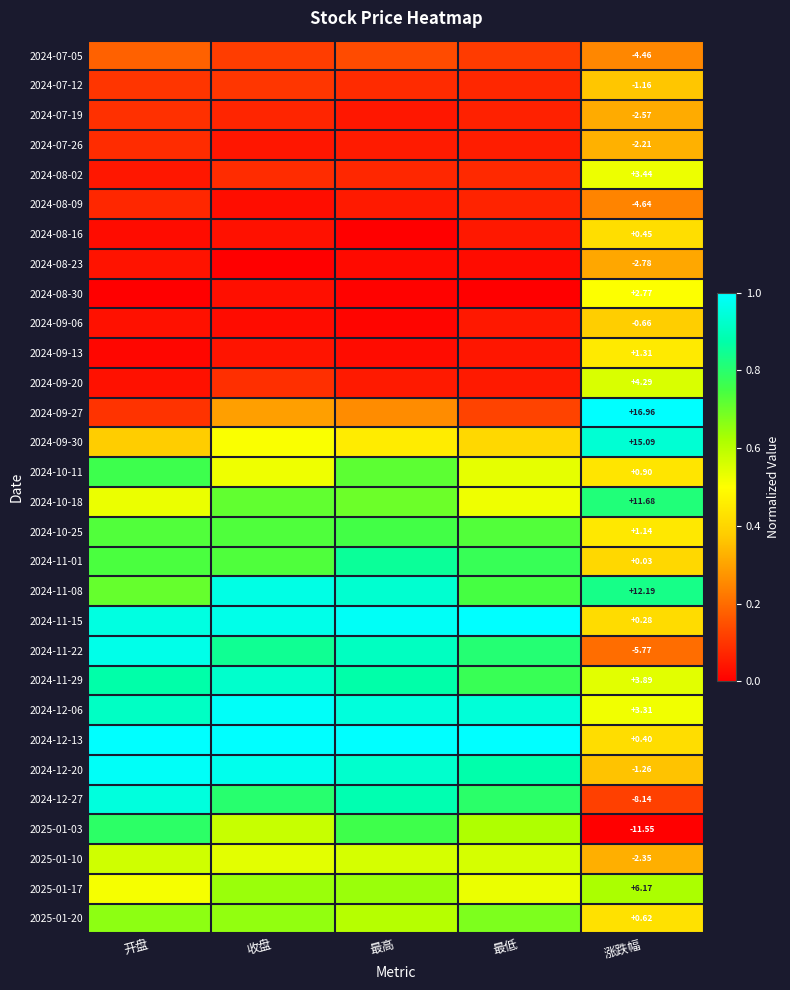

The value of 2024-08-16 at 最高 is 0.2. True or false?

False